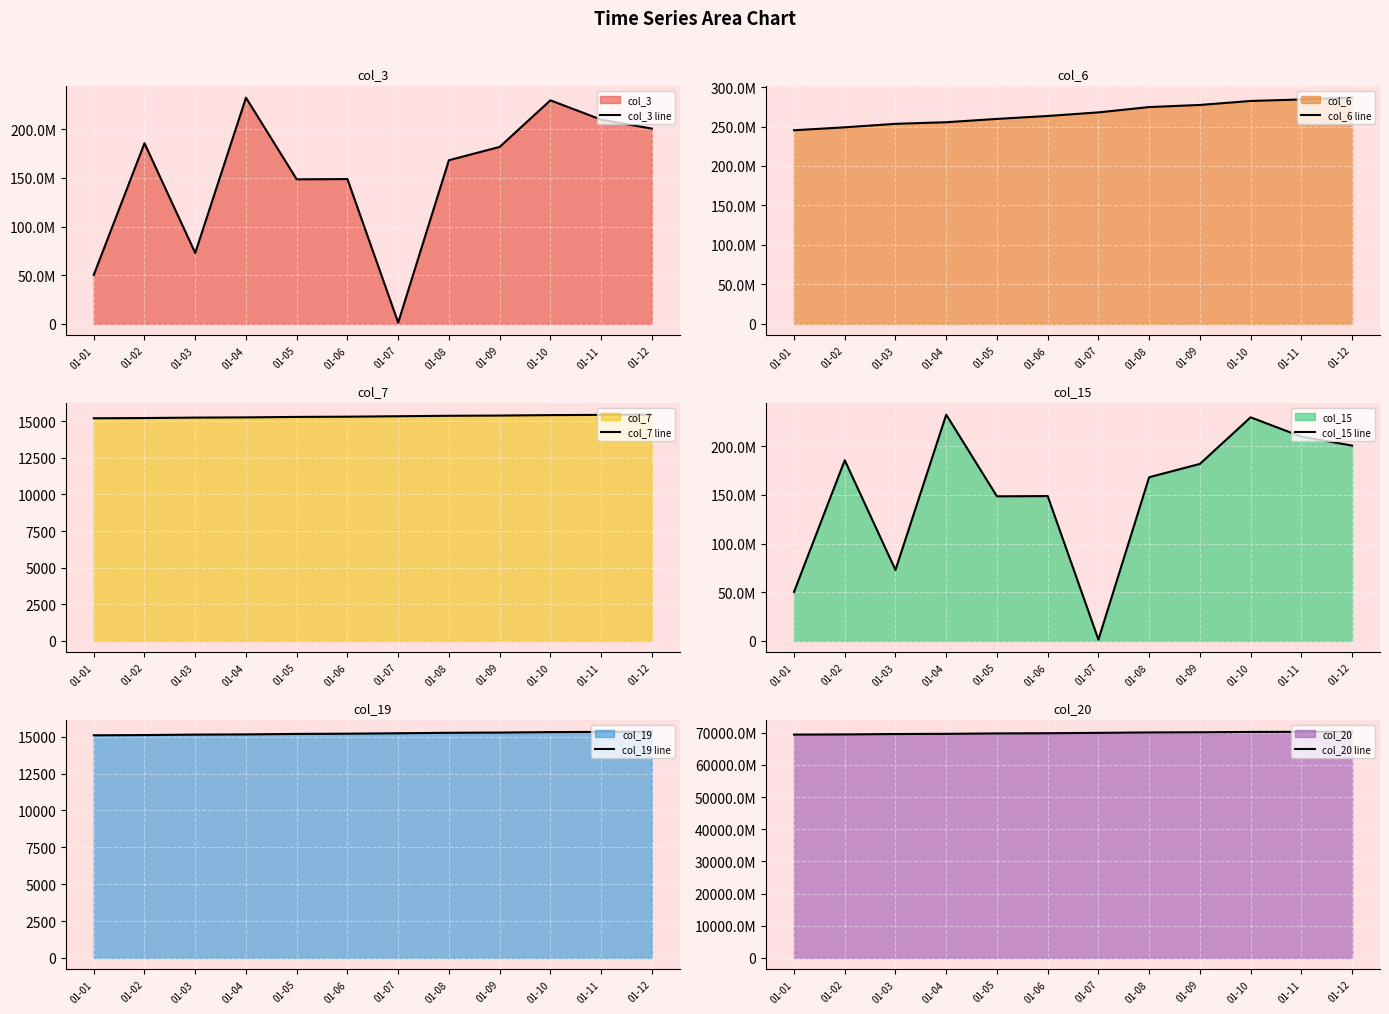

Which series has the largest total across all categories?

col_20 line